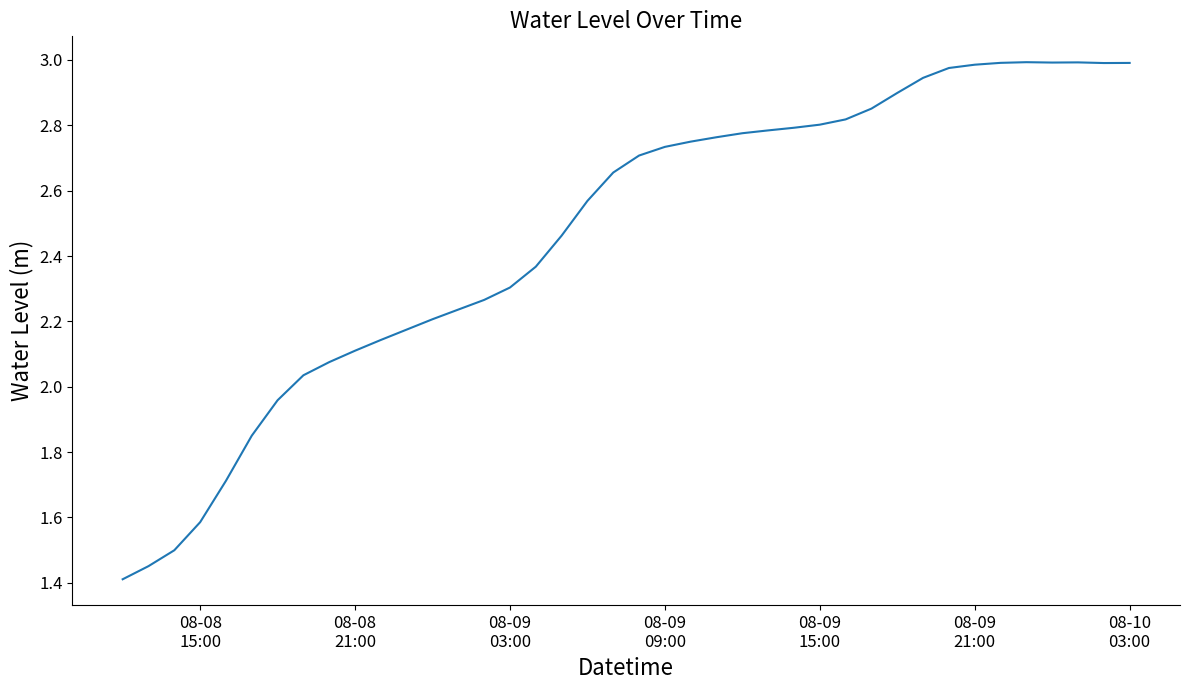

What is the difference between the maximum and minimum values?

1.6